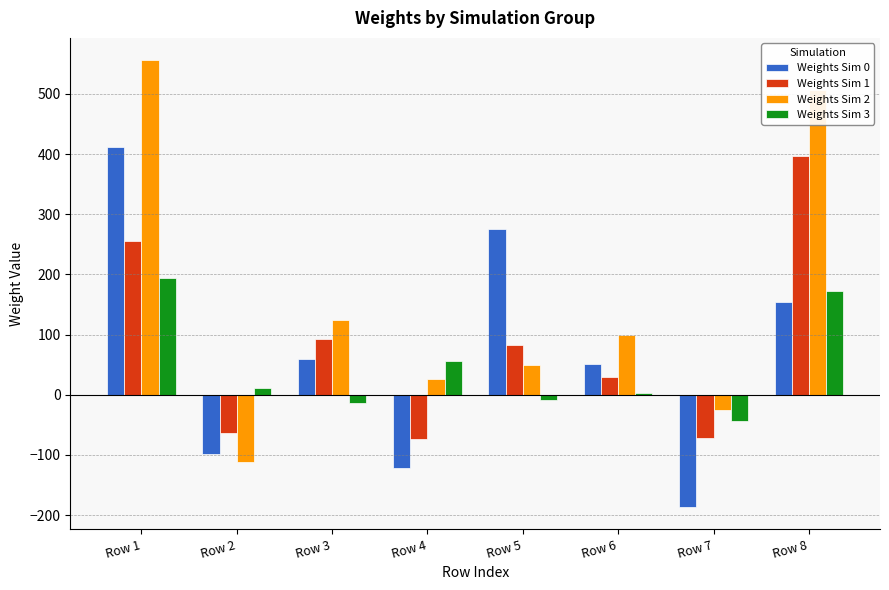

What is the average value of the Weights Sim 1 series?

81